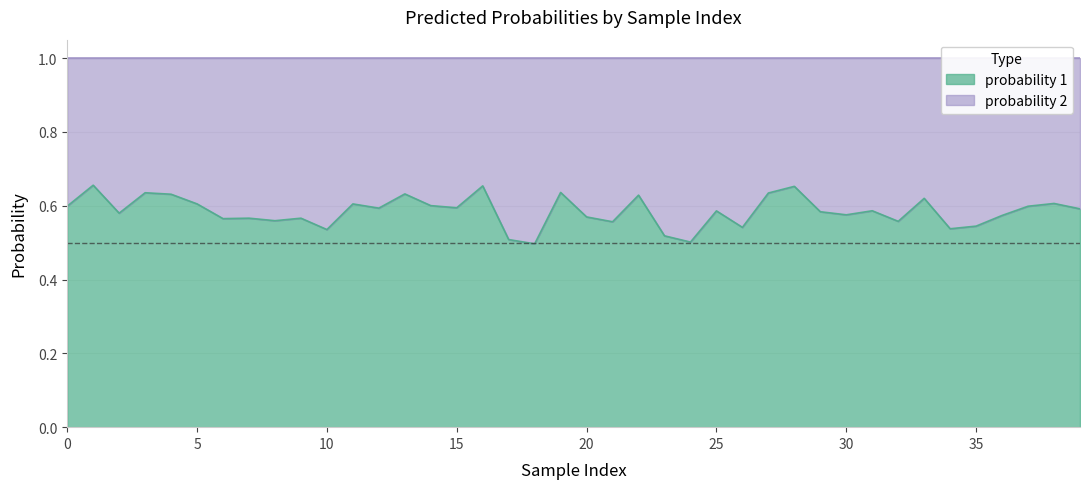

What is the total value across all series at 30?

1.0